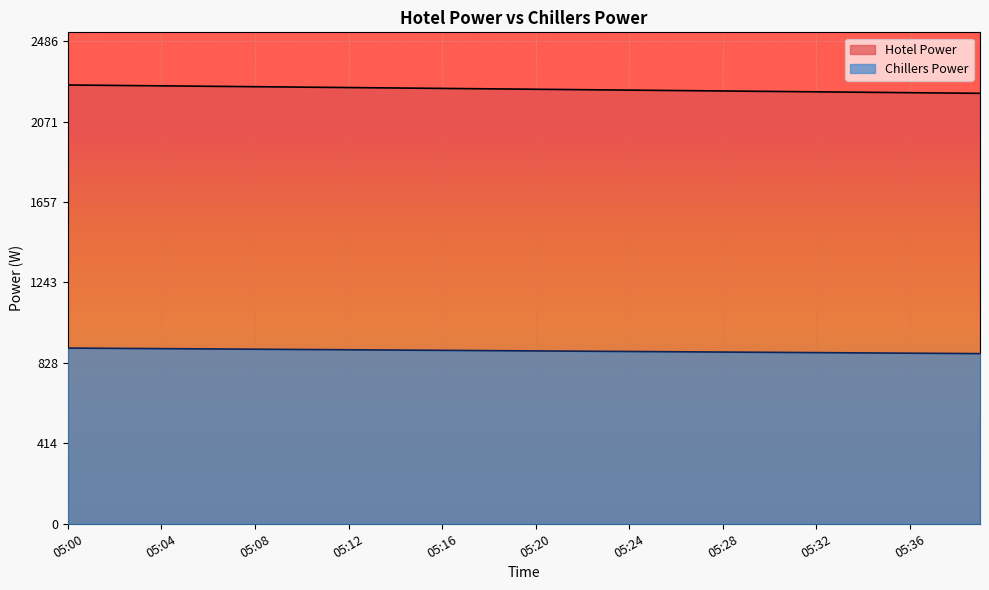

What is the sum of the Chillers Power values at 05:11 and 05:12?

1793.1